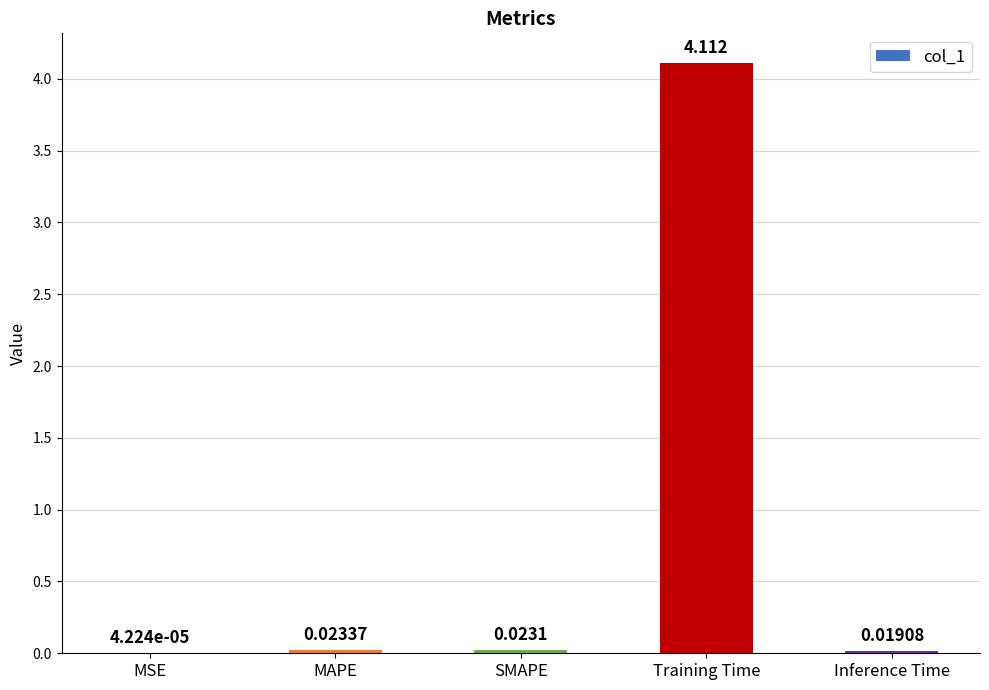

Which has a higher value, Inference Time or Training Time?

Training Time